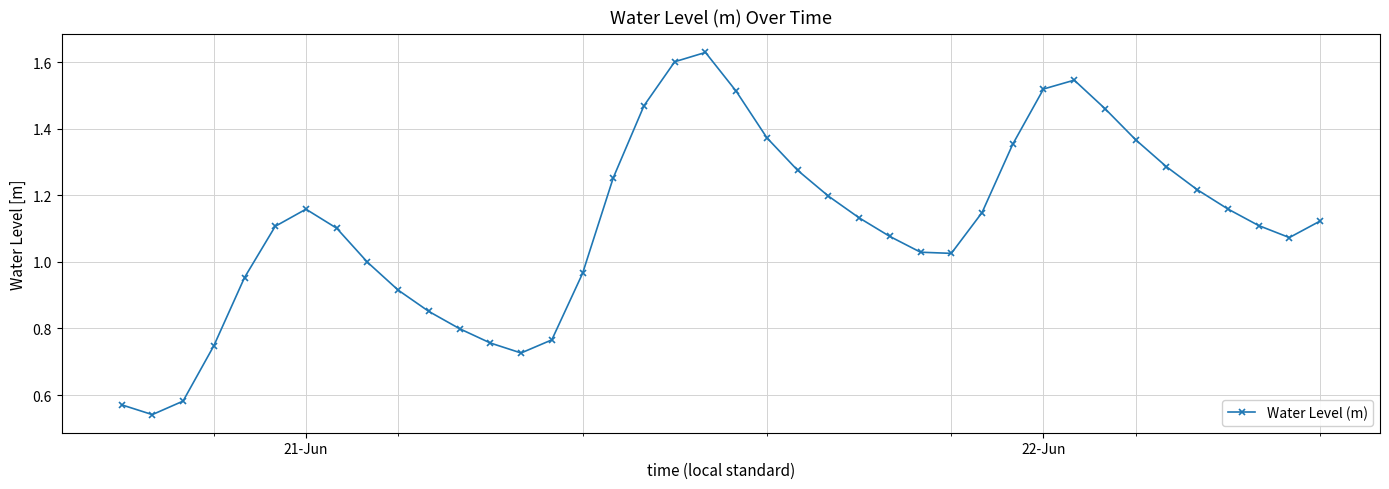

True or false: the data has more than 0 interior local peaks.

True